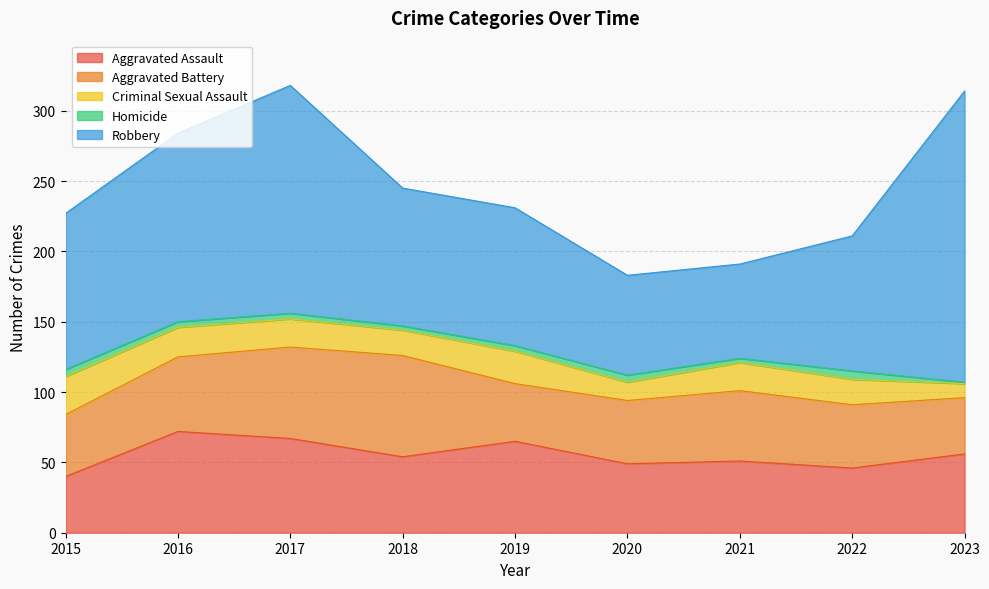

Is it true that Robbery equals 111 at 2015?

True